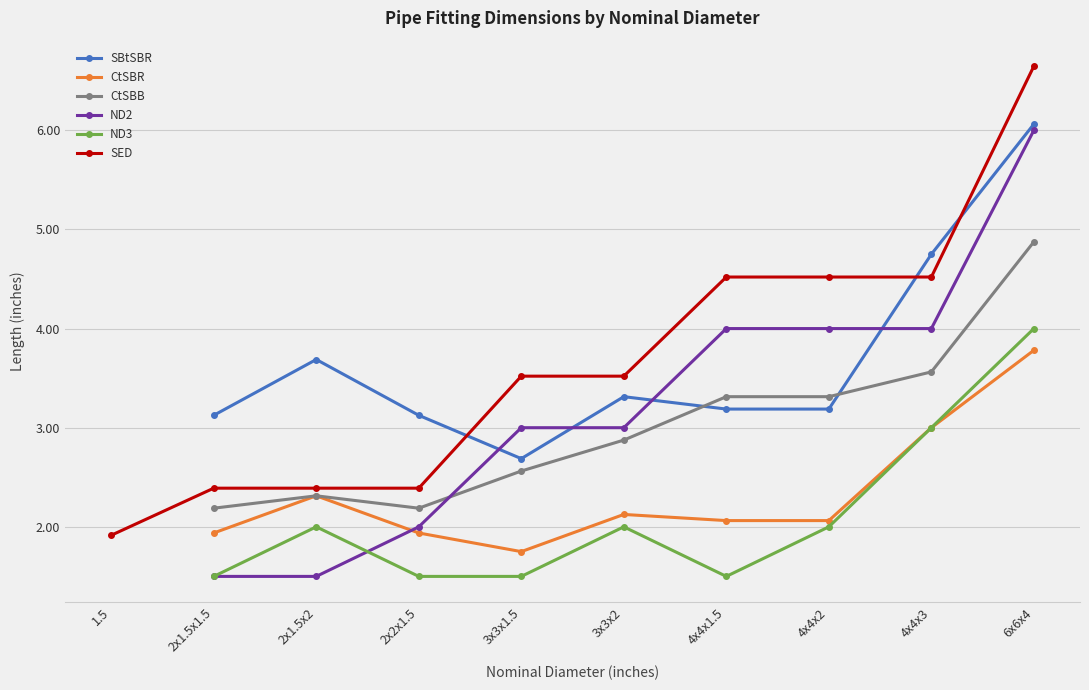

Is the value of CtSBR at 6x6x4 greater than the value of ND2 at 6x6x4?

No